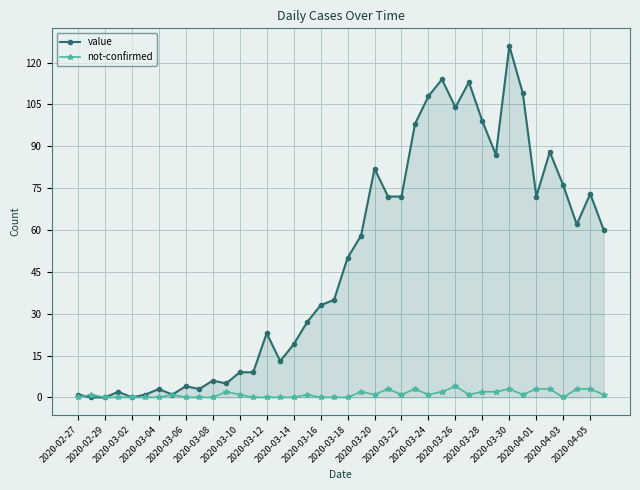

Rank the series by their maximum value, from highest to lowest.

value, not-confirmed